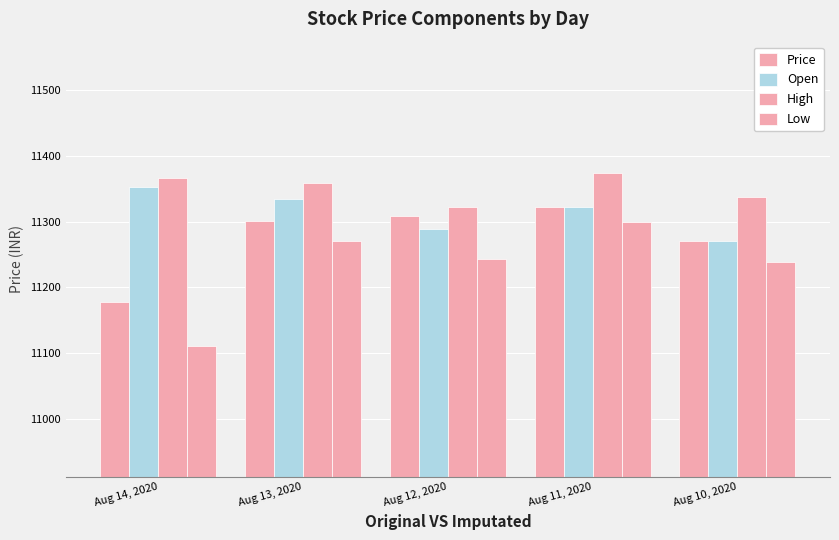

What is the sum of all High values?

56758.4